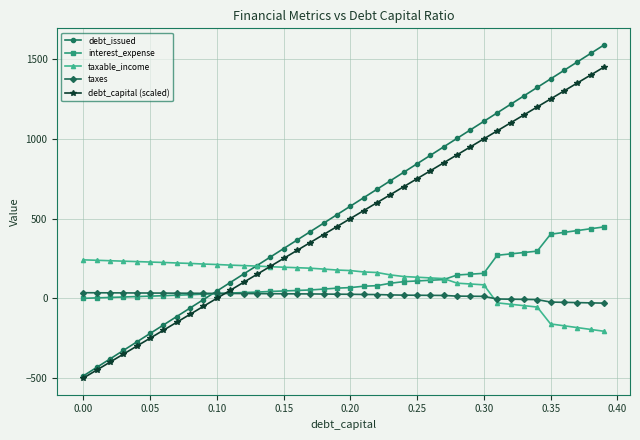

After their last crossing, which series has the higher values: debt_issued or interest_expense?

debt_issued